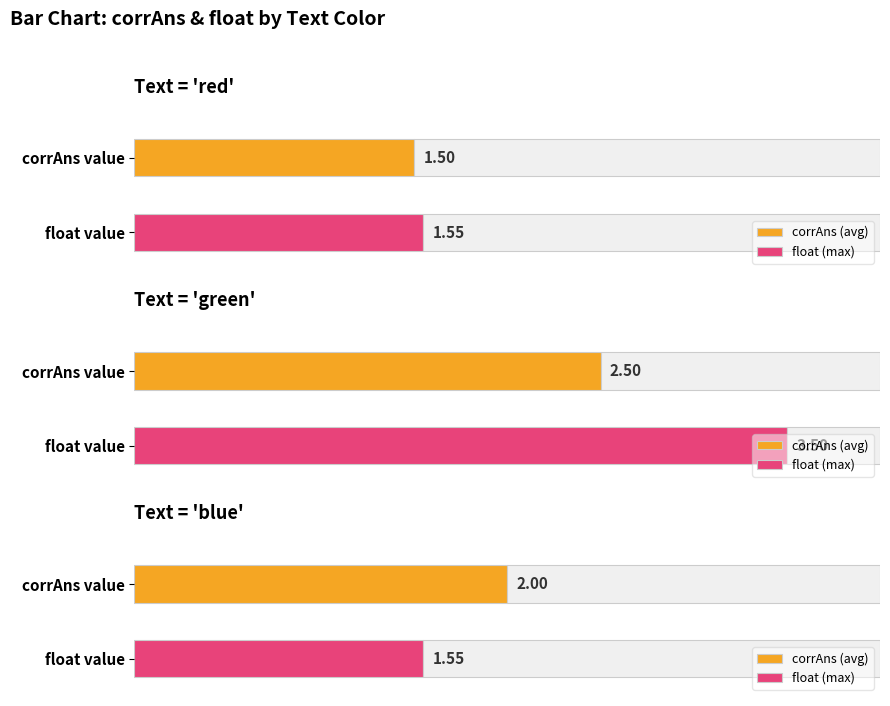

Does the chart contain stacked bars?

No